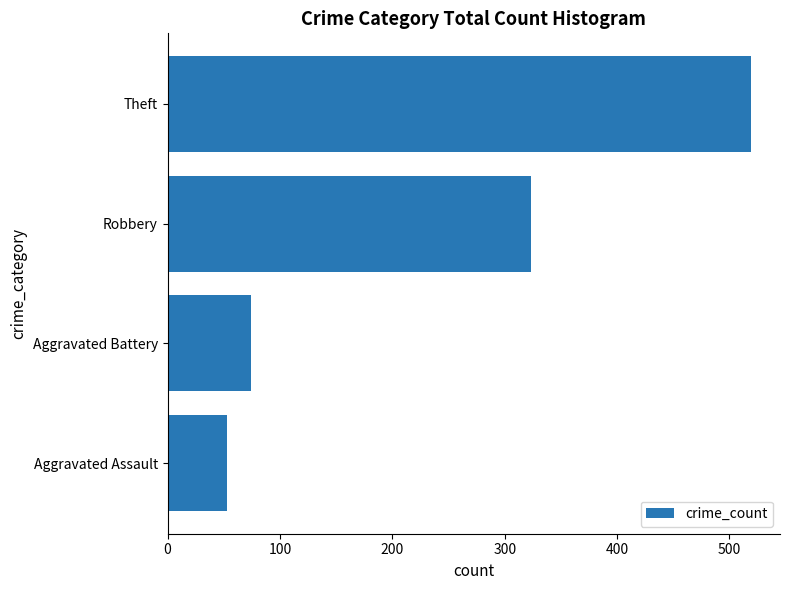

What is the smallest value displayed?

53